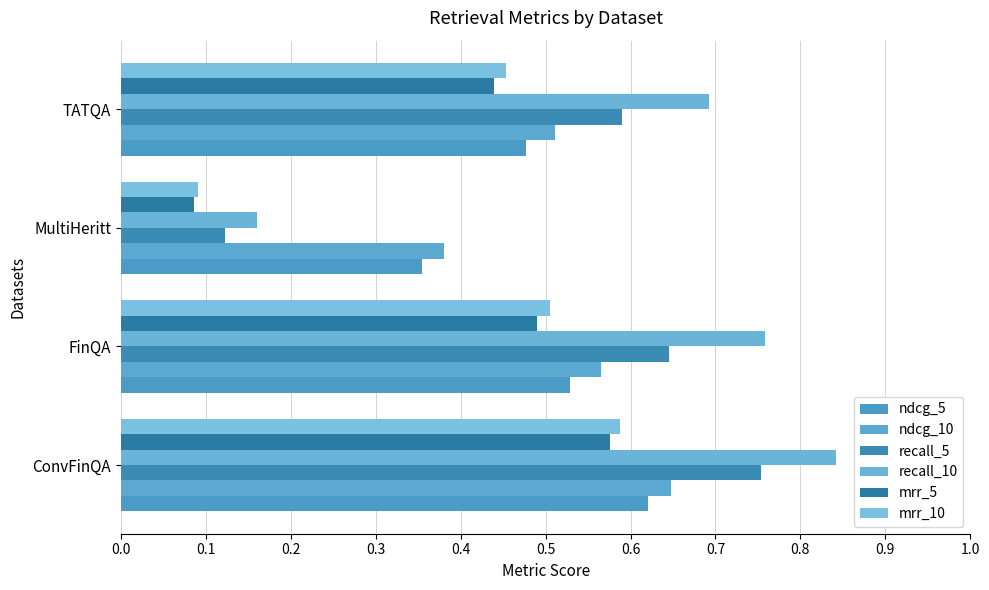

At which label is recall_5 closest to 0?

MultiHeritt